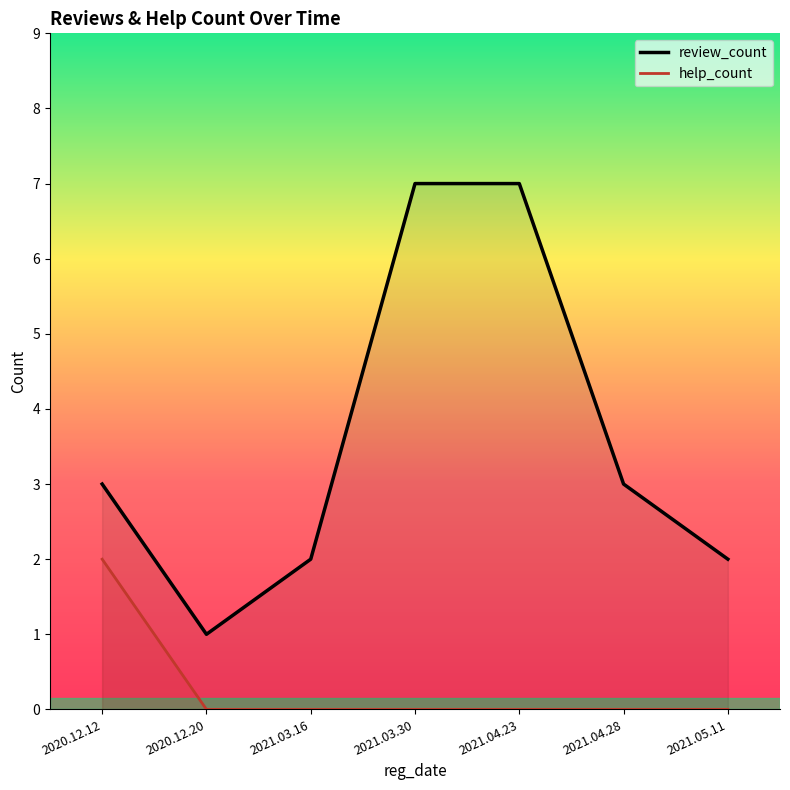

What is the difference between the maximum and minimum values in the review_count series?

6